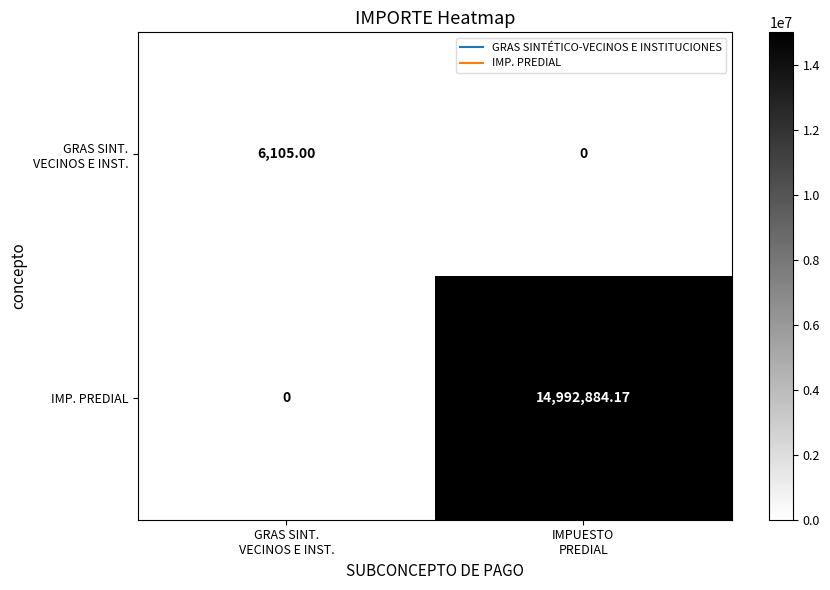

Which series has the largest total across all categories?

IMP. PREDIAL